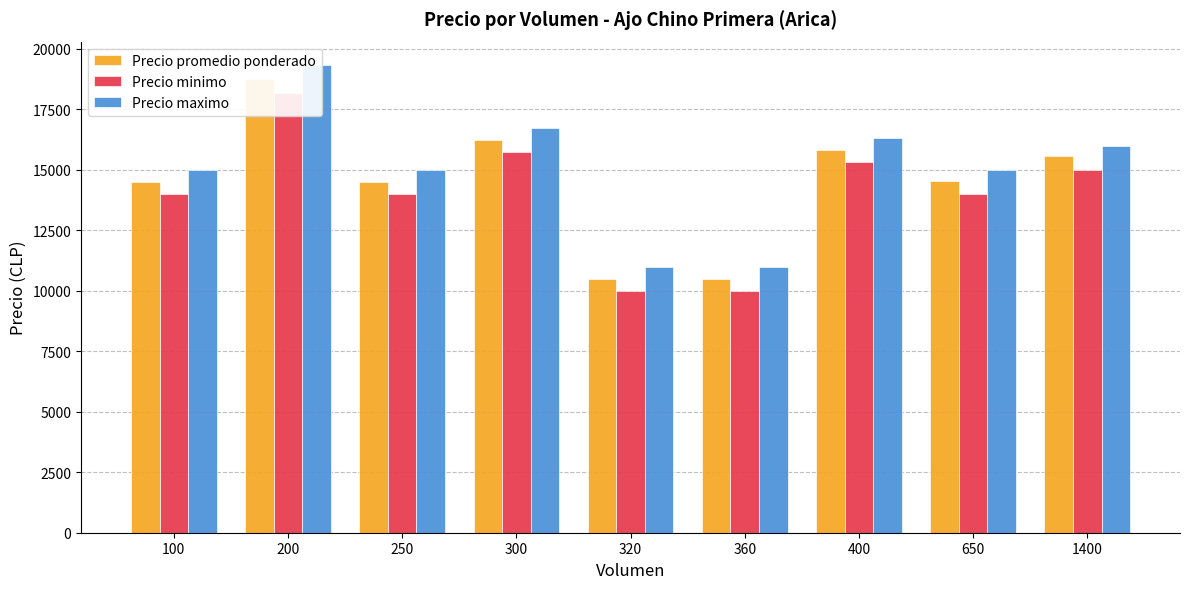

Is it true that Precio maximo equals 26240.3 at 250?

False